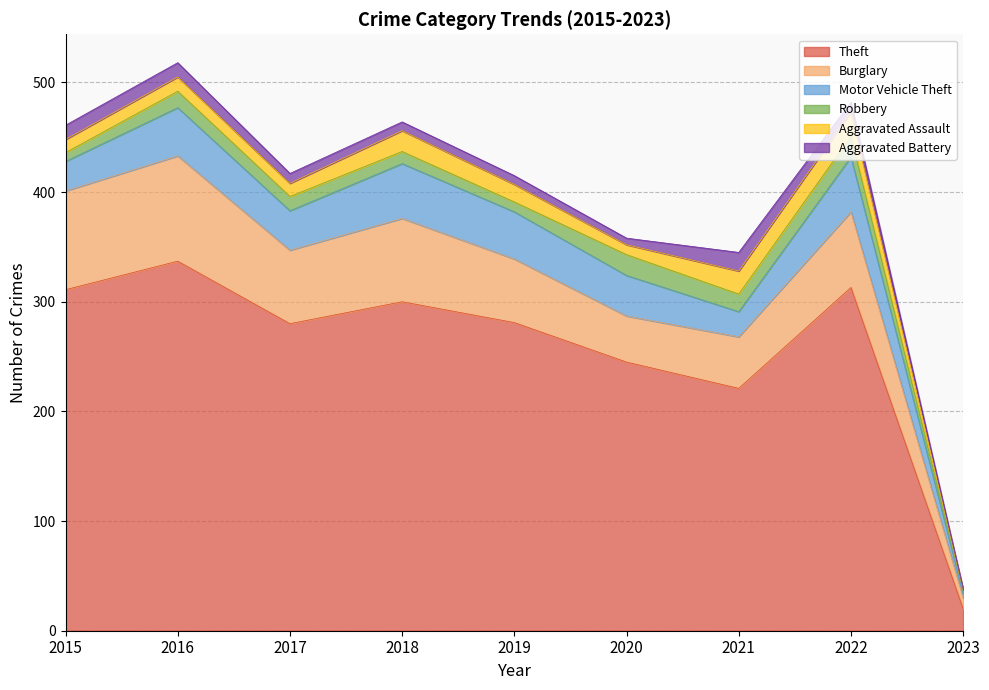

At which label does Robbery first exceed 13?

2016